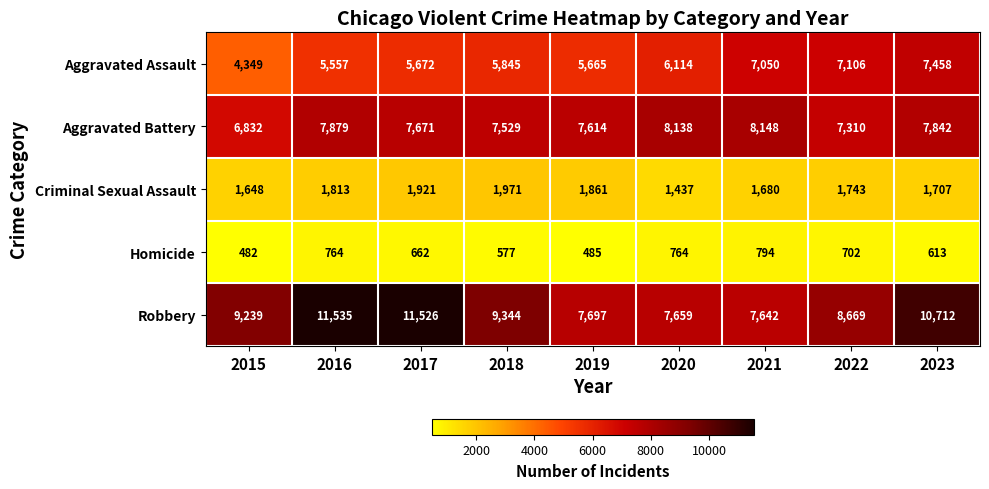

At which label does Homicide reach its peak?

2021